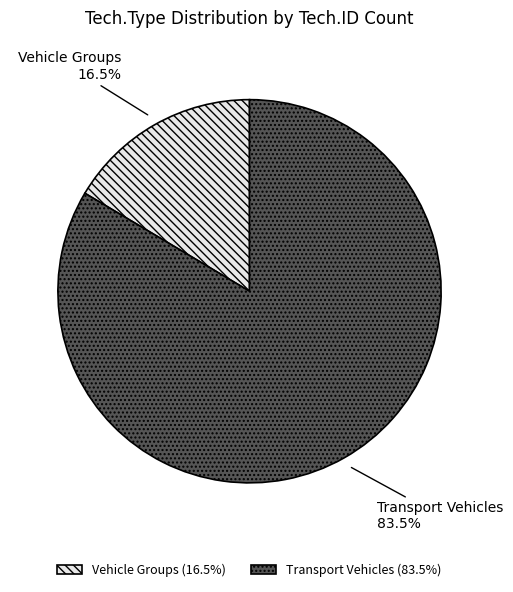

Is Vehicle Groups the majority of the pie?

No